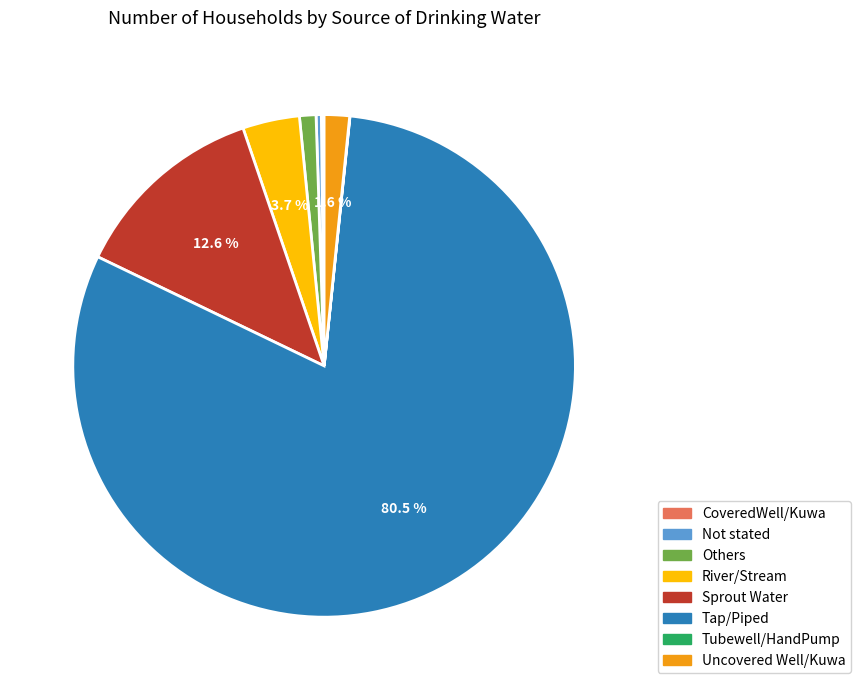

Is the sum of Uncovered Well/Kuwa and Others greater than half?

No